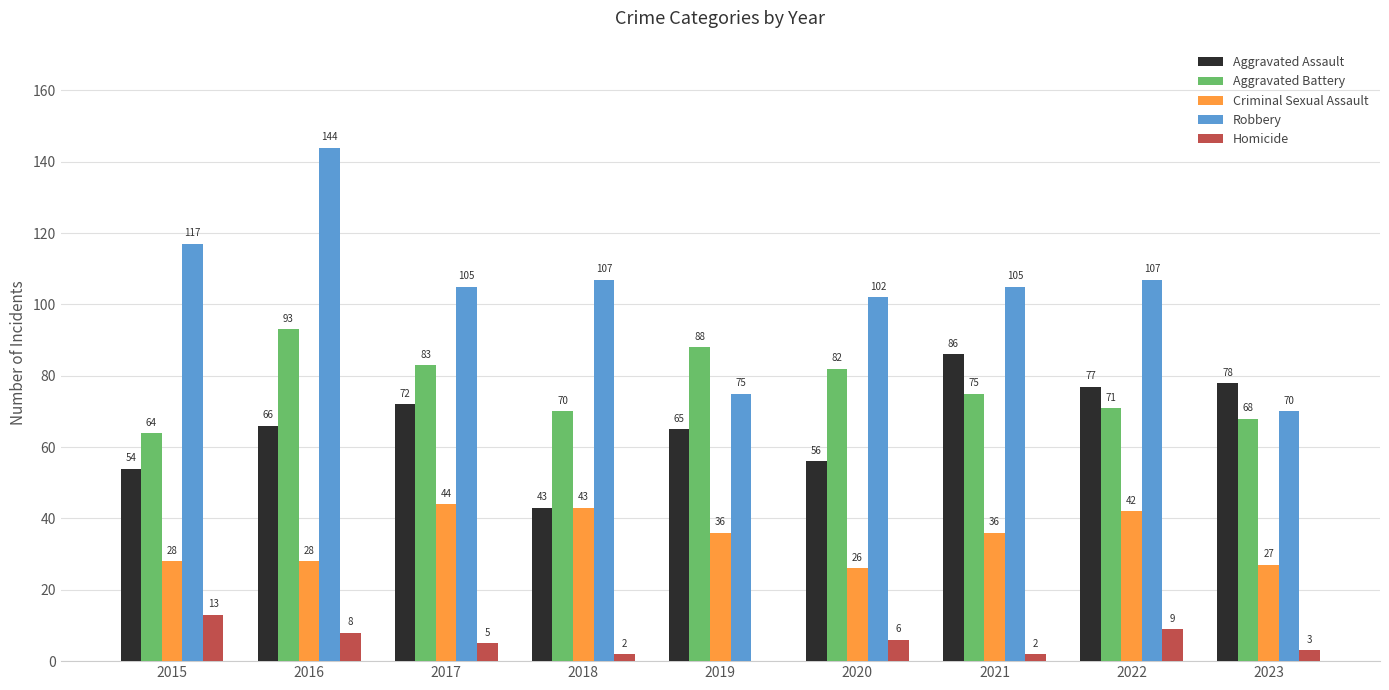

How many groups of bars are there?

9